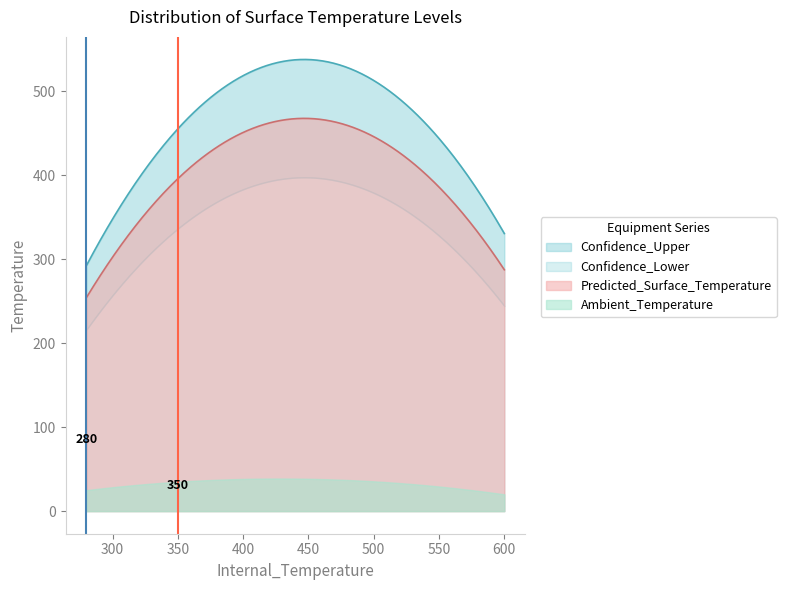

Between 280 and 350, which series saw the biggest shift?

Confidence_Upper